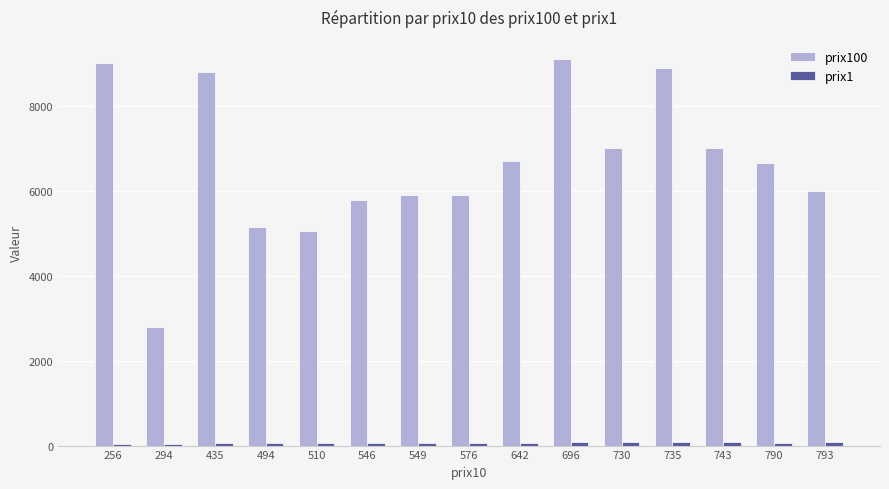

At how many categories does at least one series exceed 7508?

4